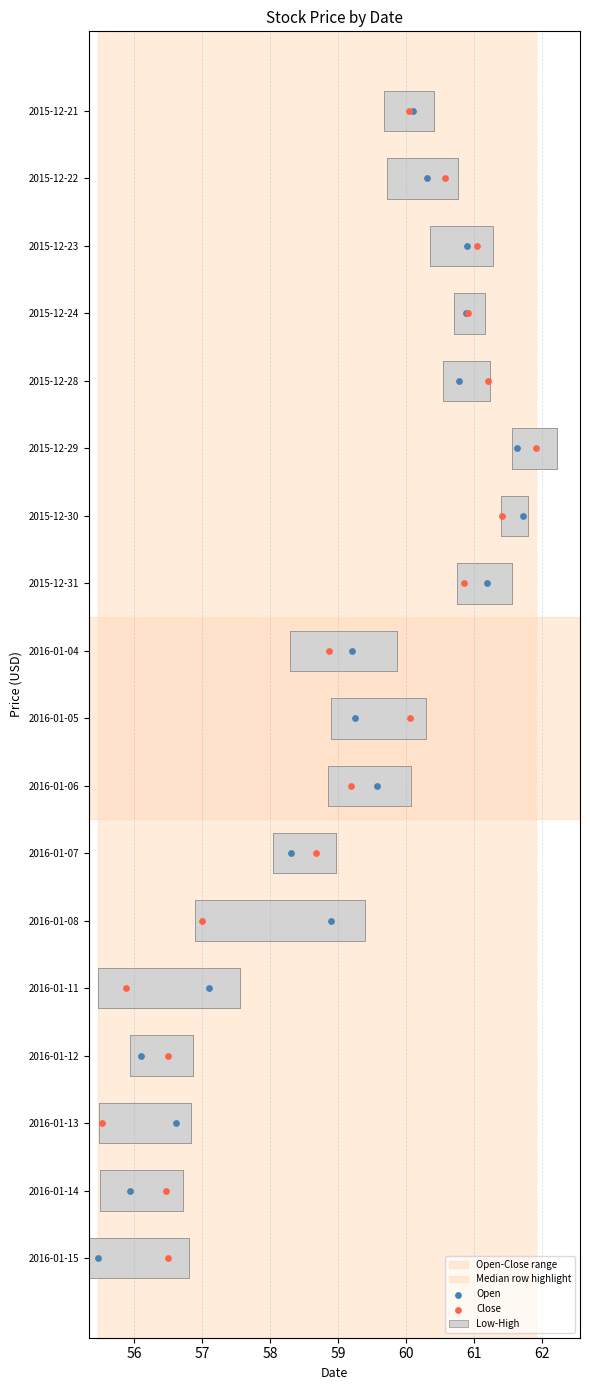

Which series reaches the maximum Y coordinate?

Open